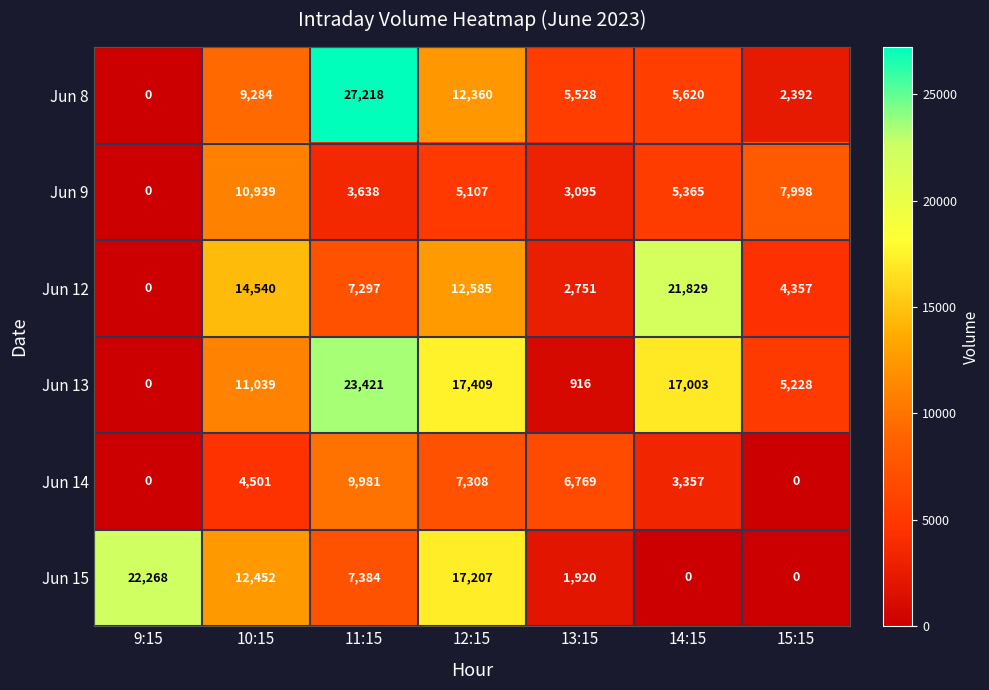

Which series has the largest total across all categories?

Jun 13